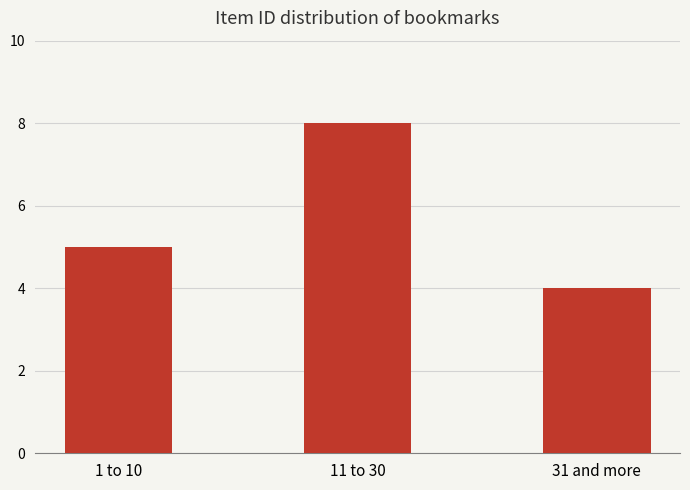

Are the bars horizontal?

No